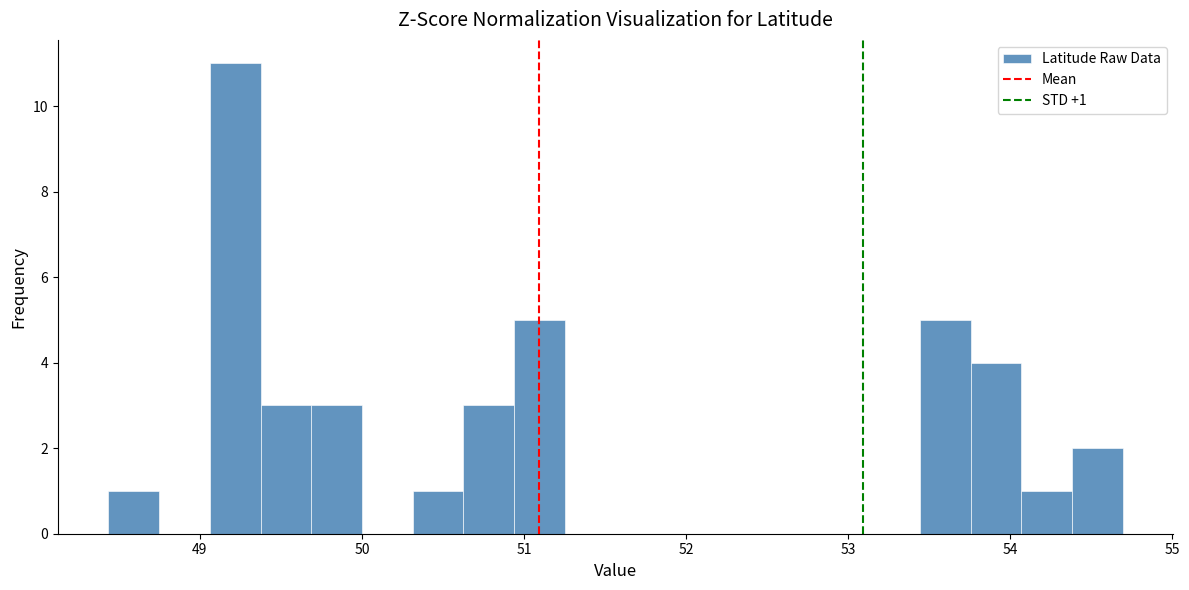

Around what value on the x-axis is the tallest bar? Give the approximate position of its centre, as read against the axis.

49.2